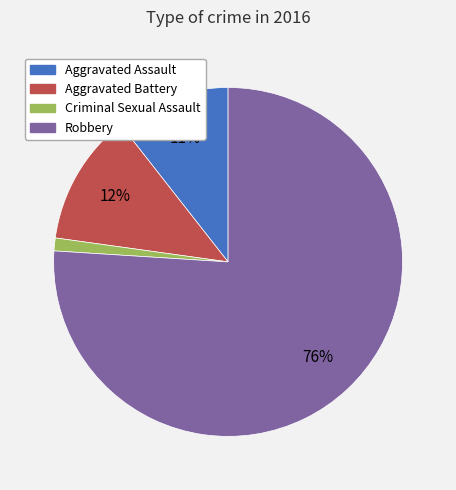

Which category has the biggest portion of the pie?

Robbery